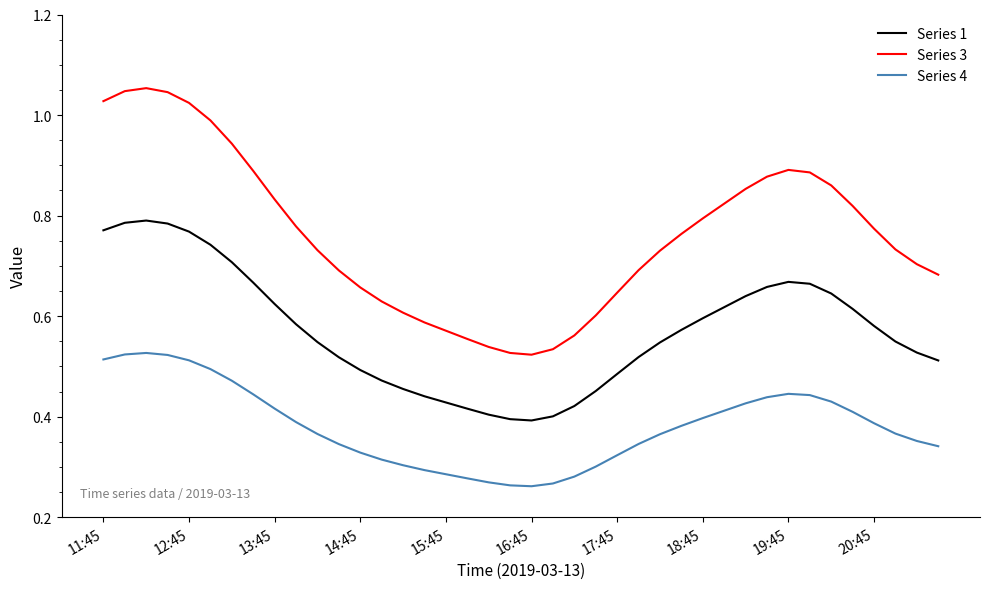

True or false: Series 3 and Series 4 cross at least once.

False